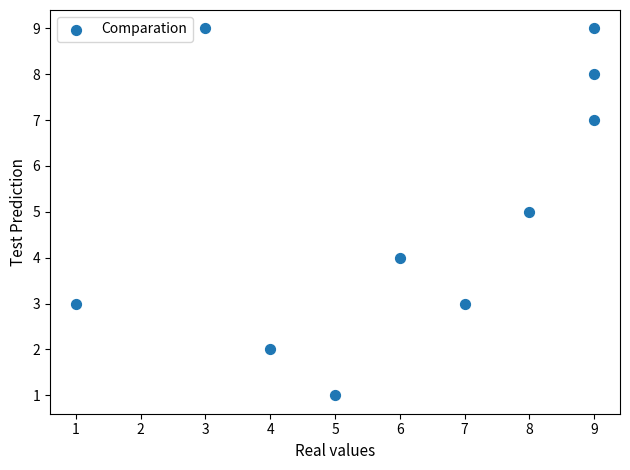

What is the average X value?

6